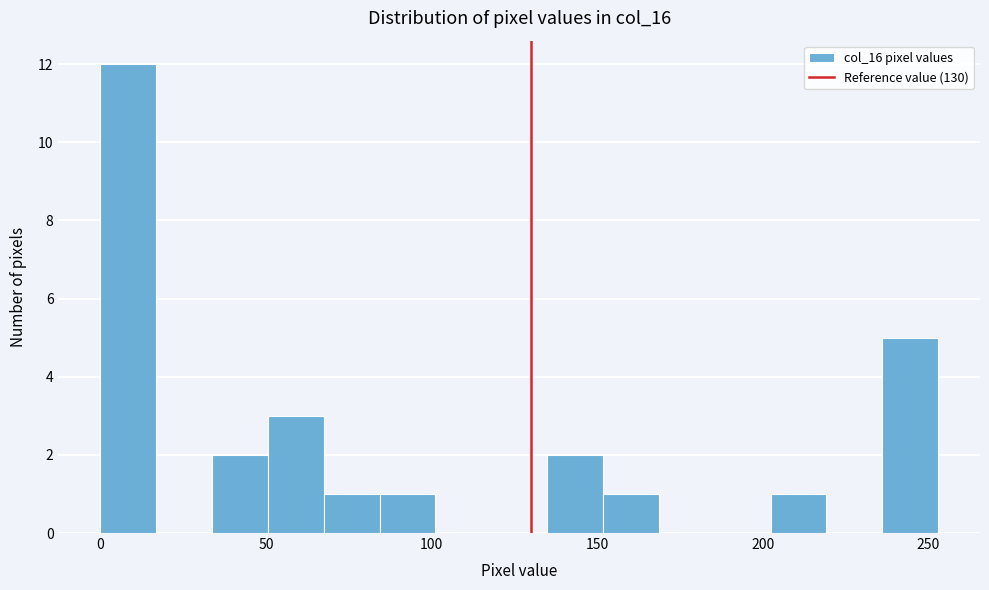

Read against the x-axis, roughly where is the centre of the tallest bar?

10